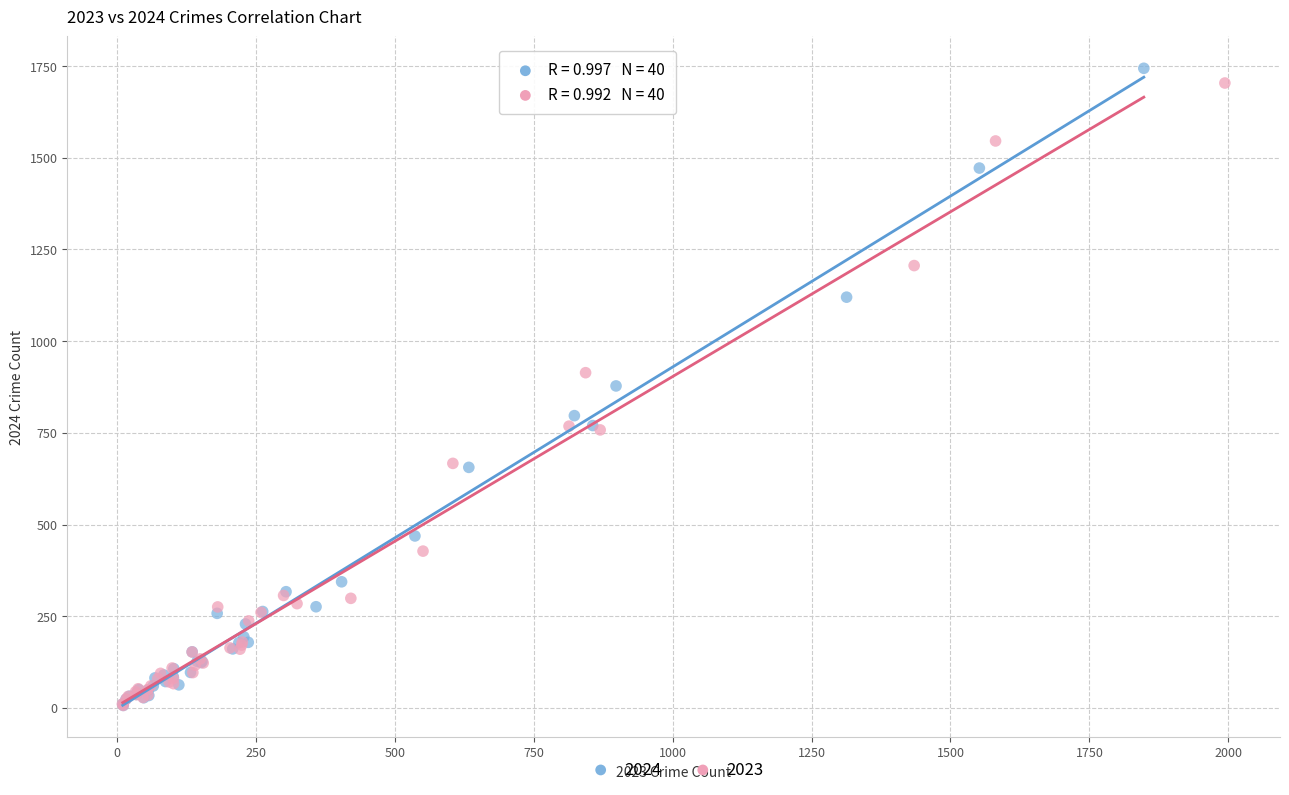

Which series has the widest spread of Y values?

2024